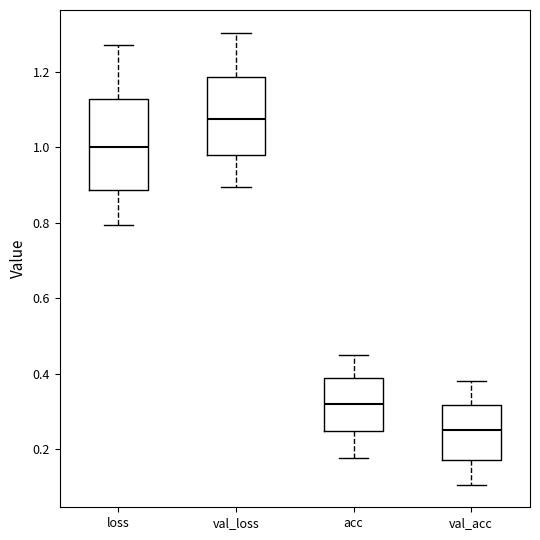

Where is the lower edge of the box for loss on the y-axis? The values are not printed on the chart, so give them approximately, as read against the axis.

0.88